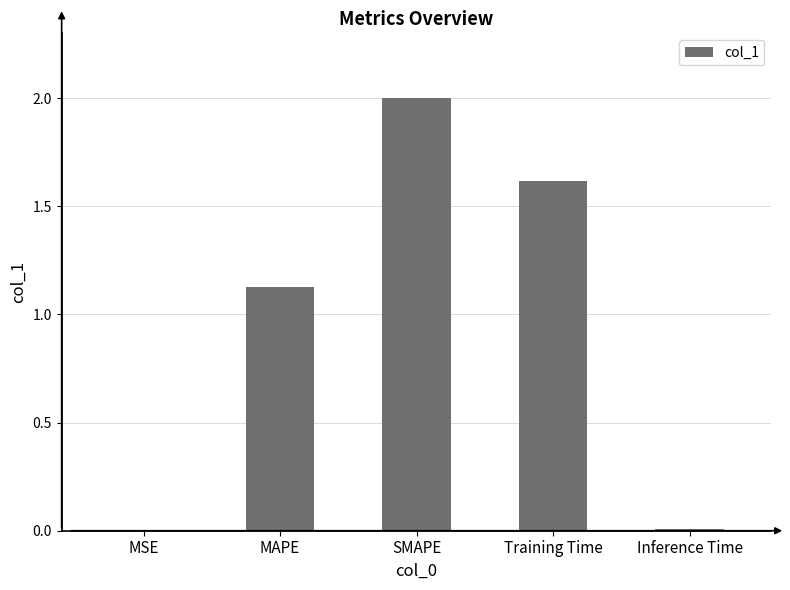

Where does the data first go above 1?

MAPE